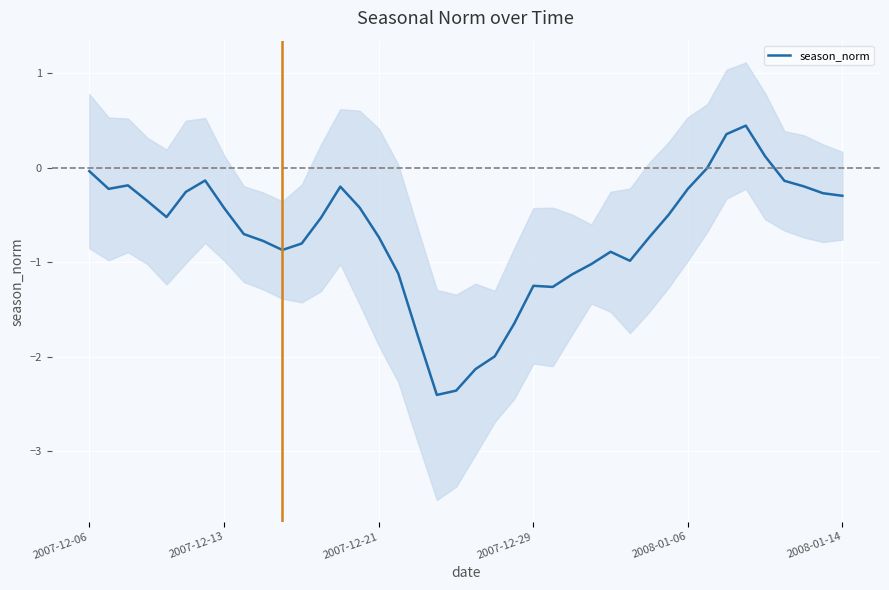

What is the difference between the maximum and second lowest values?

2.8